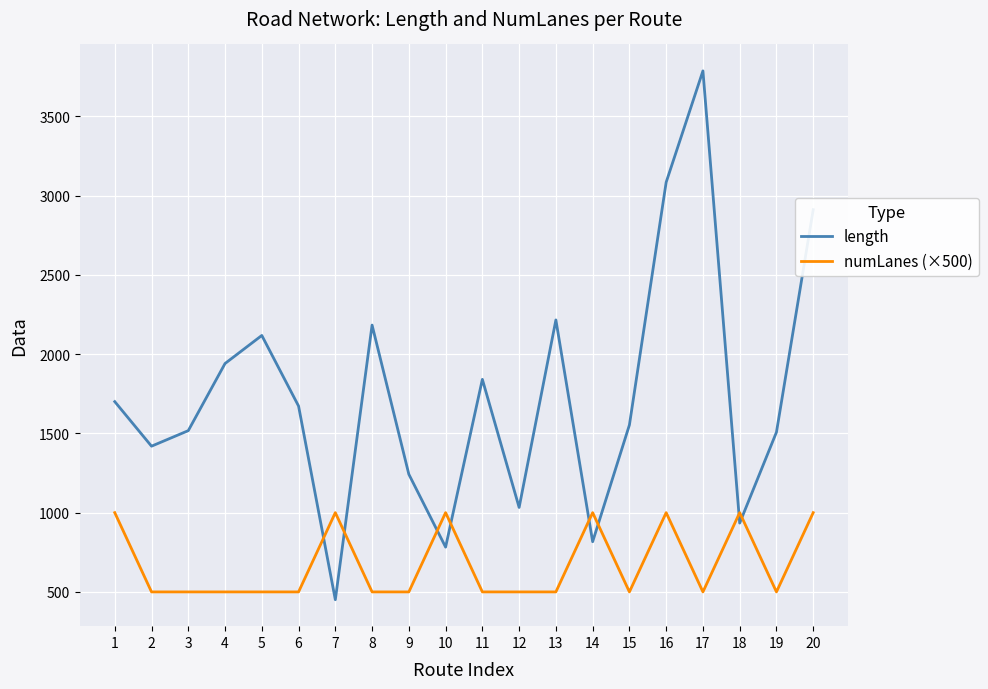

Between 5 and 18, which series saw the biggest shift?

length